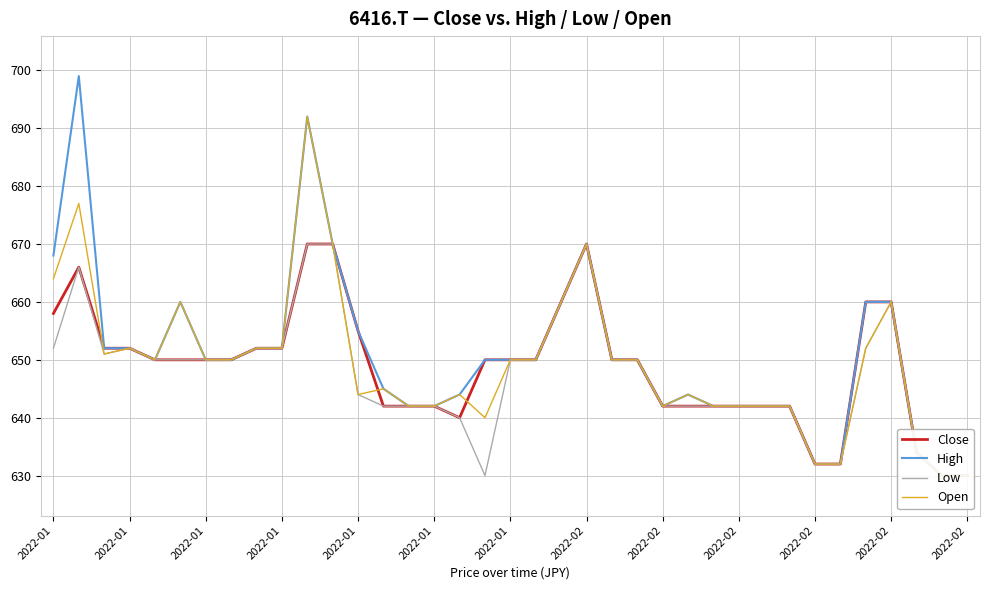

Does the chart display data point markers on the line(s)?

No